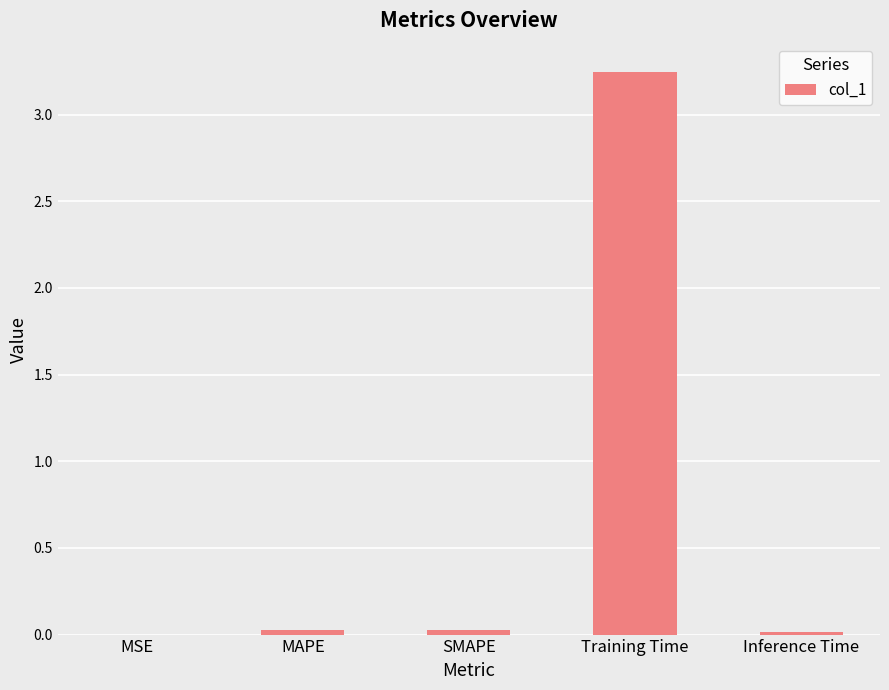

Which has a higher value, Training Time or MSE?

Training Time